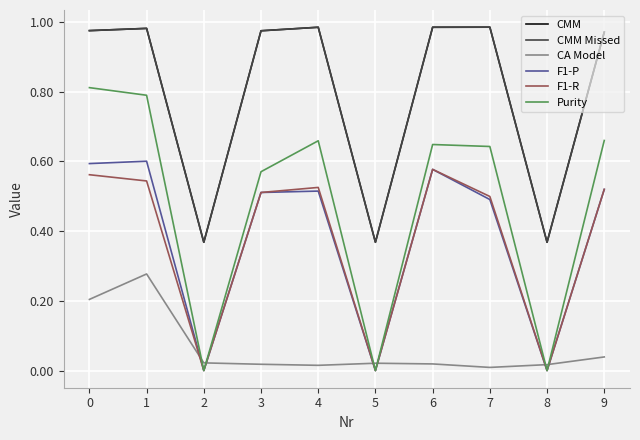

True or false: CMM Missed has a value of 1.0 at 1.

True